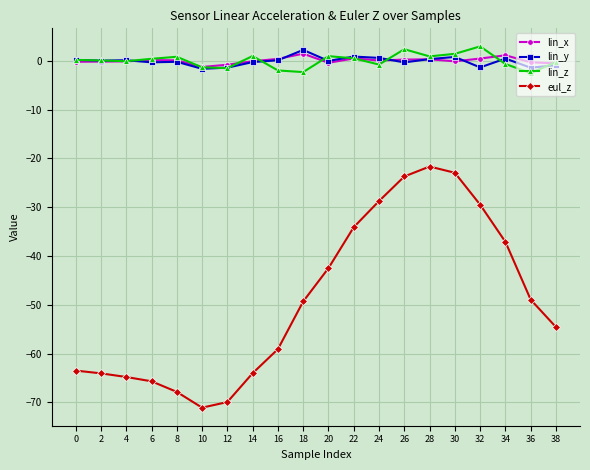

True or false: lin_z and eul_z cross at least once.

False